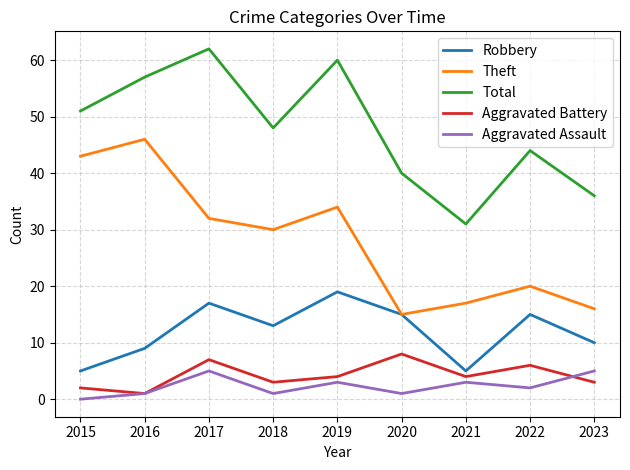

What is the difference between the maximum and minimum values in the Total series?

31